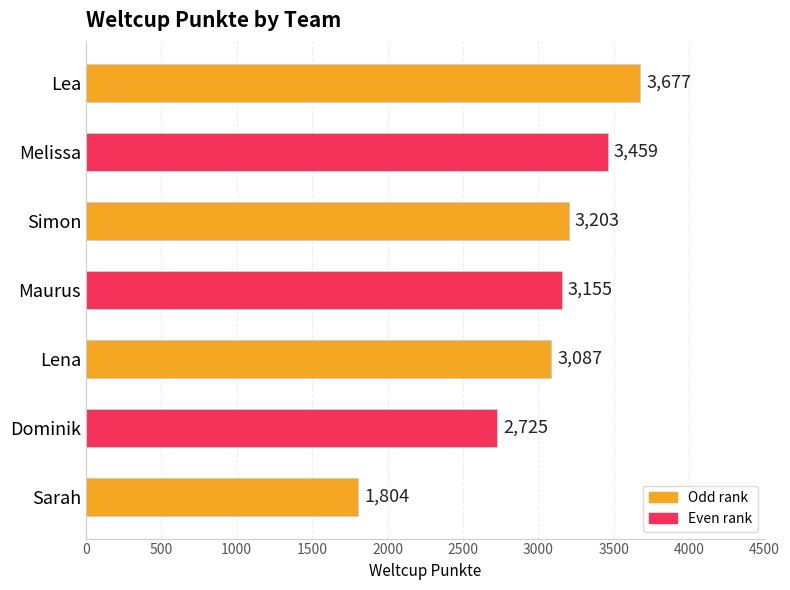

Between Sarah and Melissa, which is larger?

Melissa